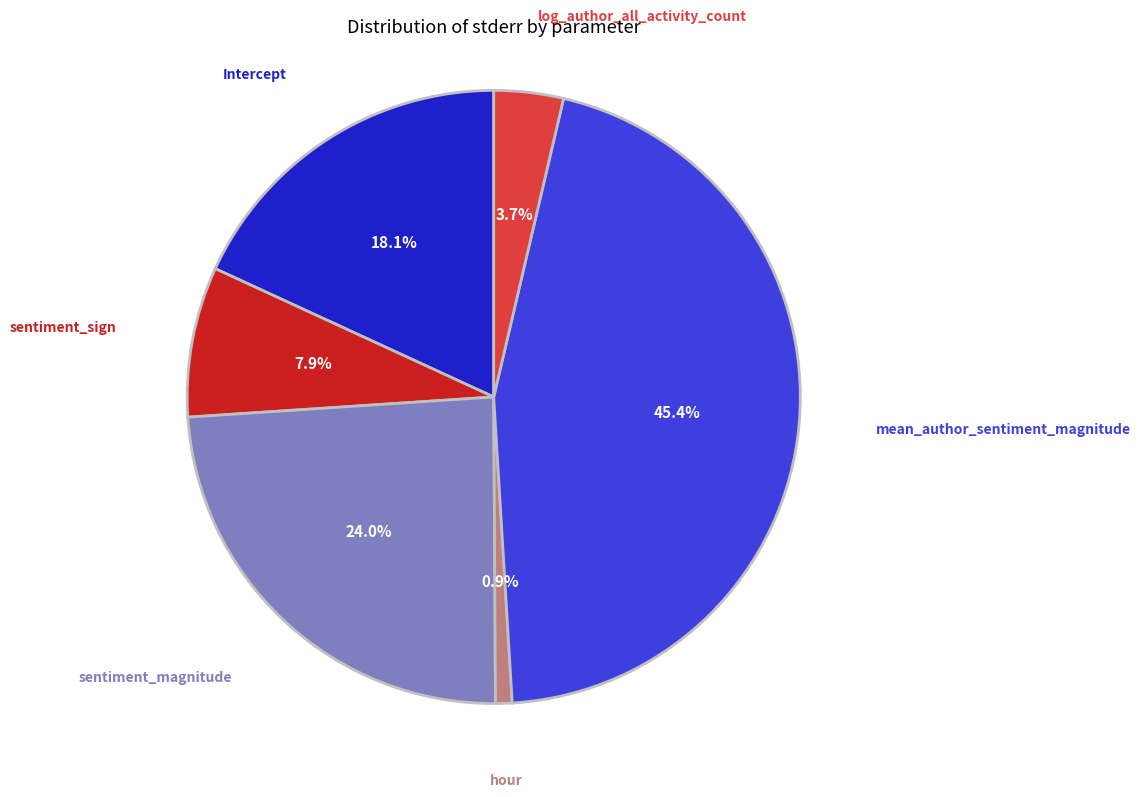

Is there a majority slice in this chart?

No